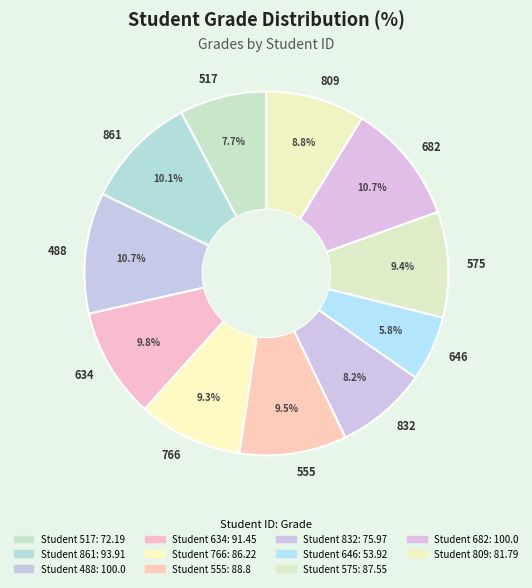

True or false: 766 accounts for 1% of the total.

False